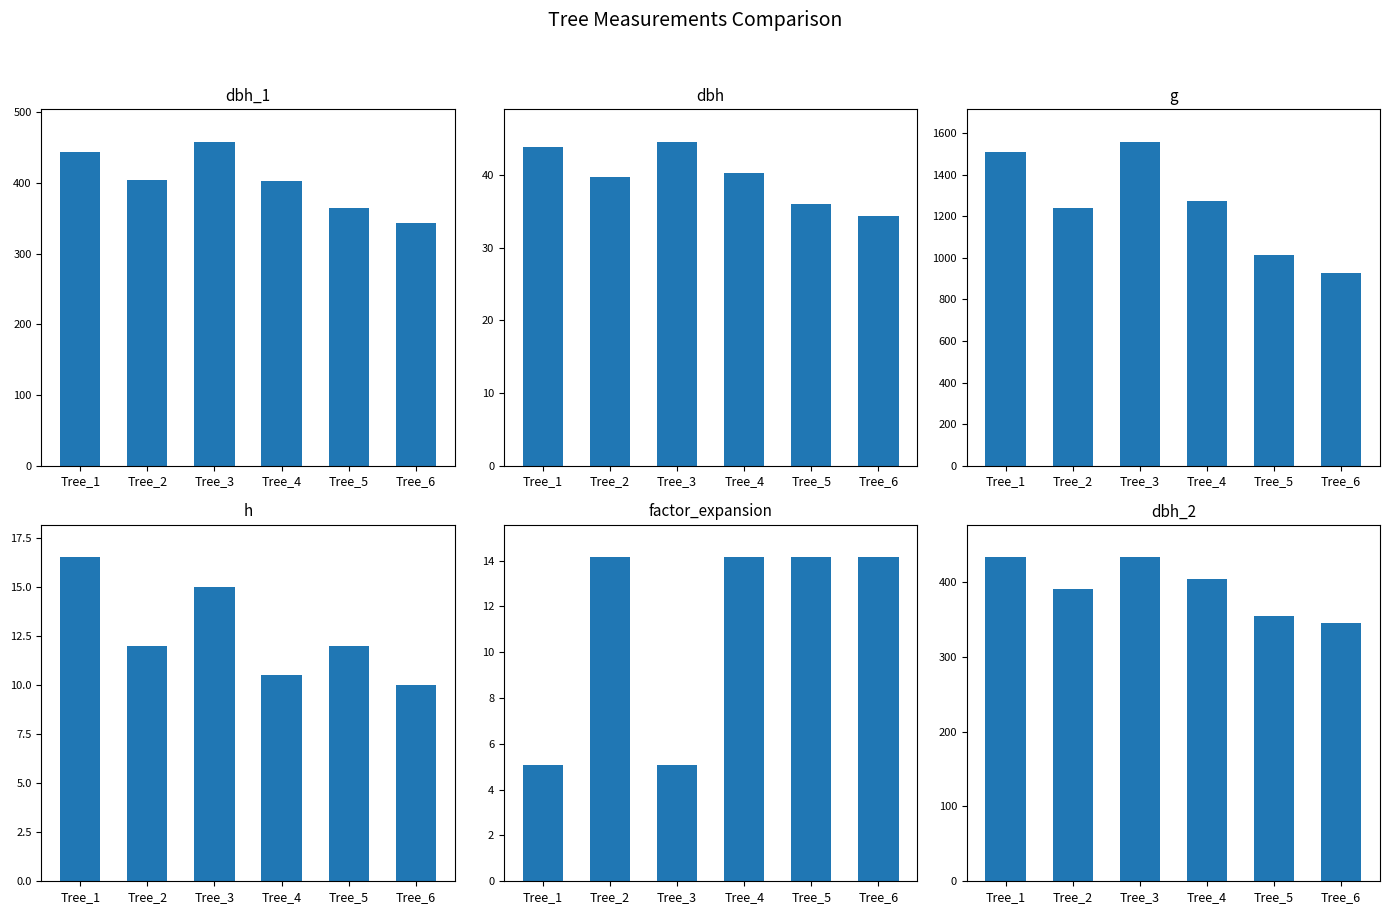

Is the value of h at Tree_5 greater than the value of g at Tree_1?

No